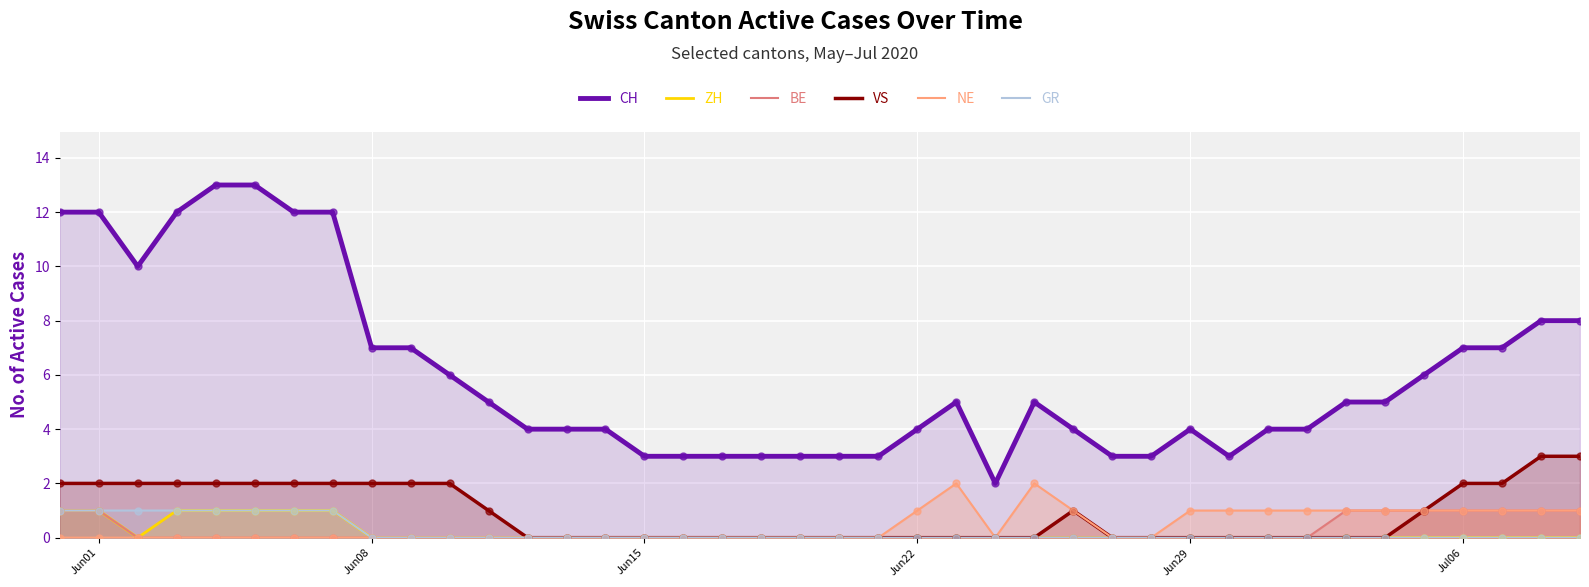

True or false: VS and CH cross at least once.

False